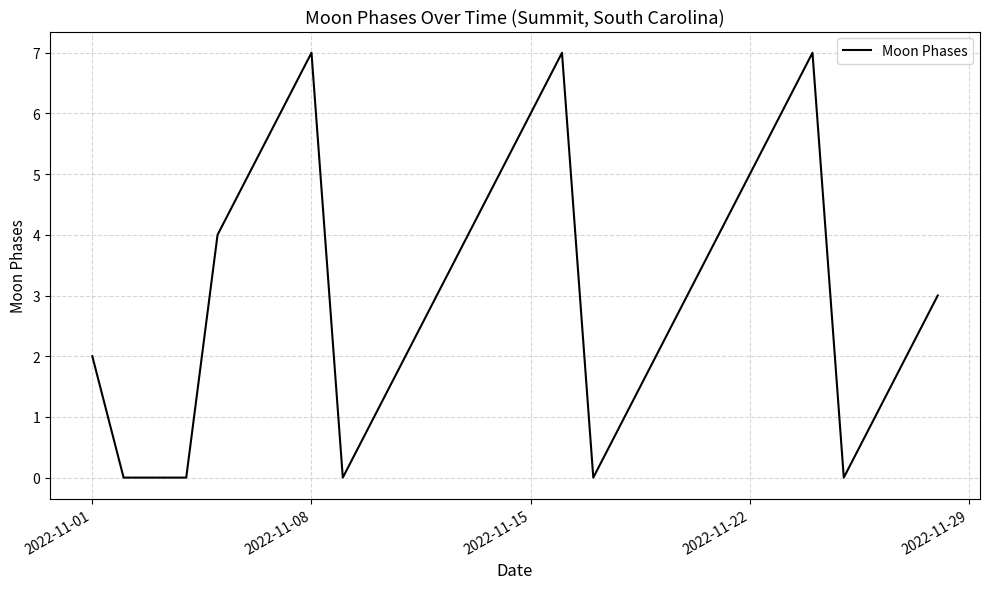

What is the greatest value displayed?

7